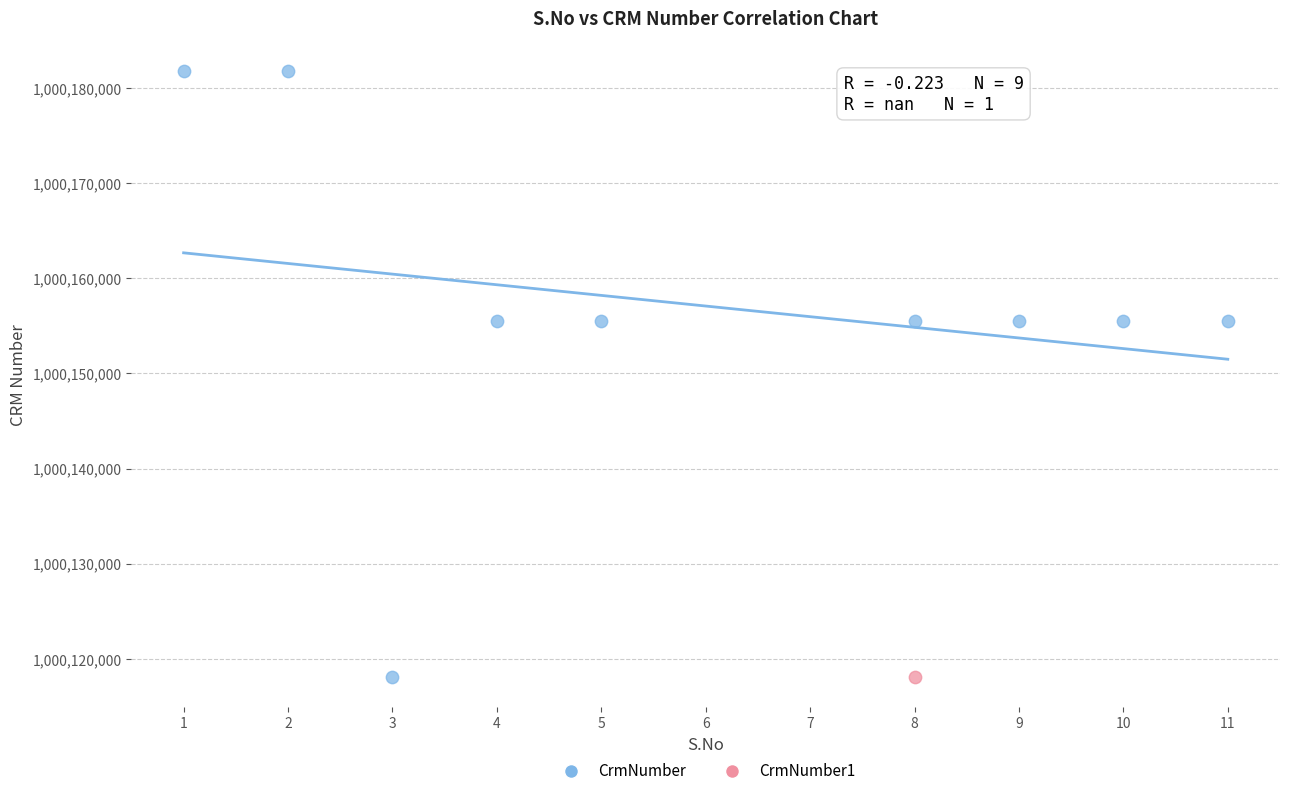

What are all the series names shown in the legend?

CrmNumber, CrmNumber1